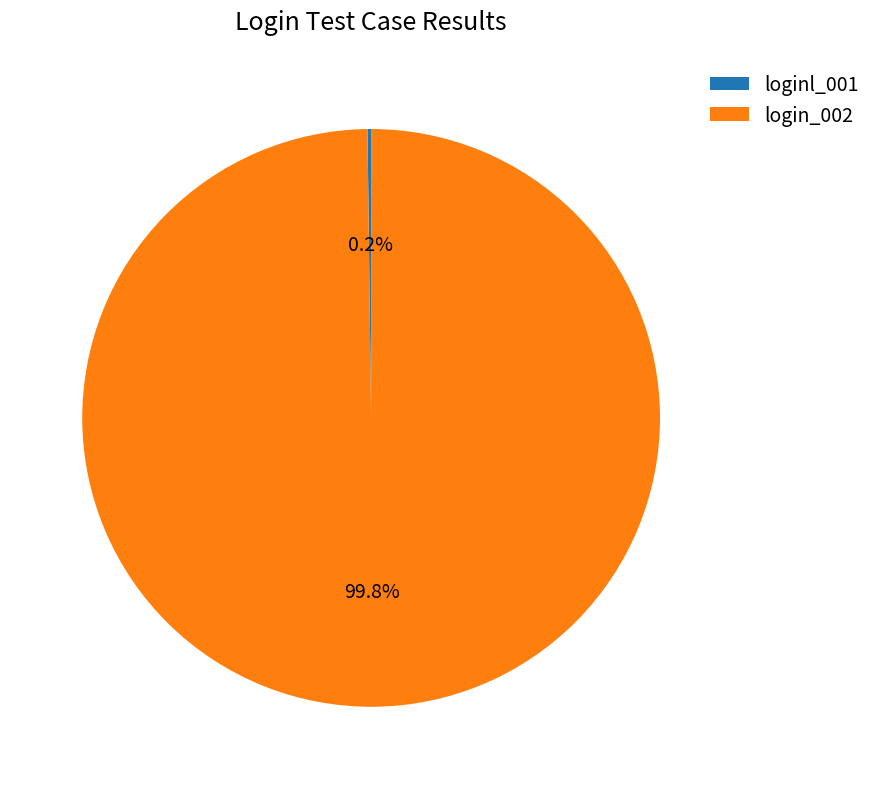

How much of the chart is everything except login_002?

0.2%